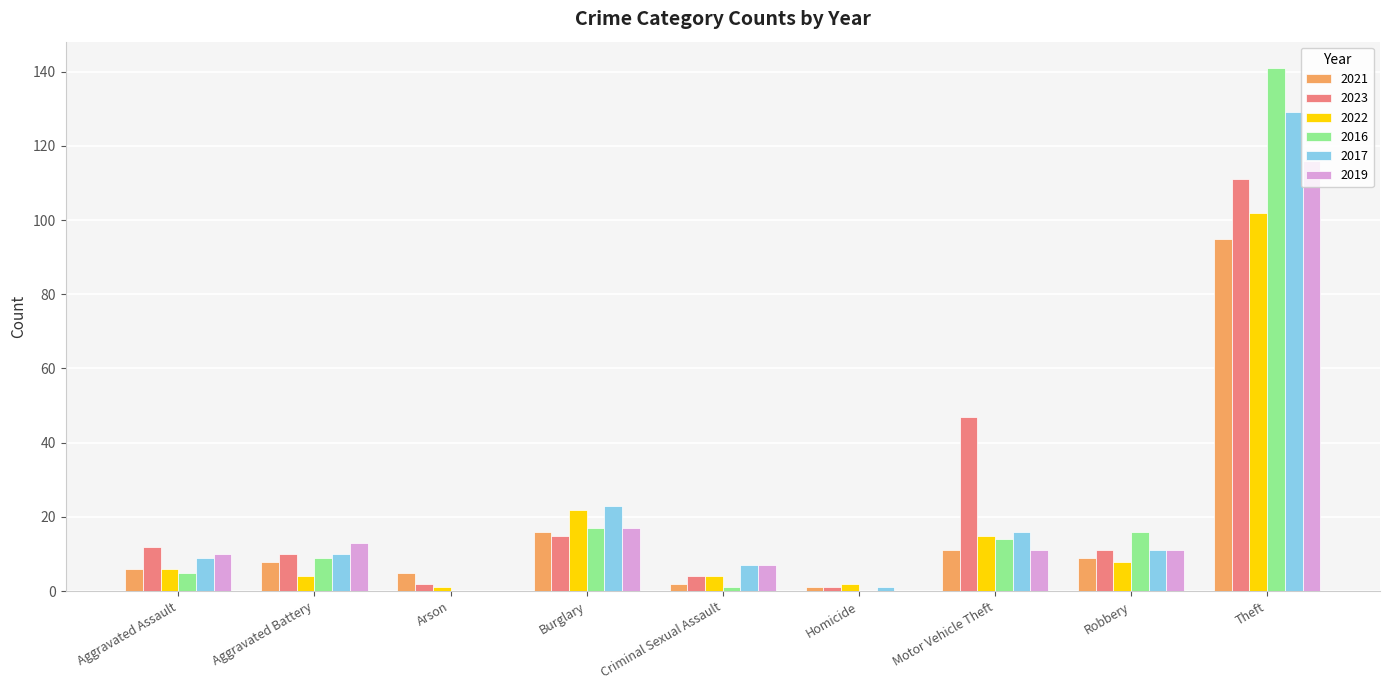

True or false: 2016 has a value of 9 at Aggravated Battery.

True